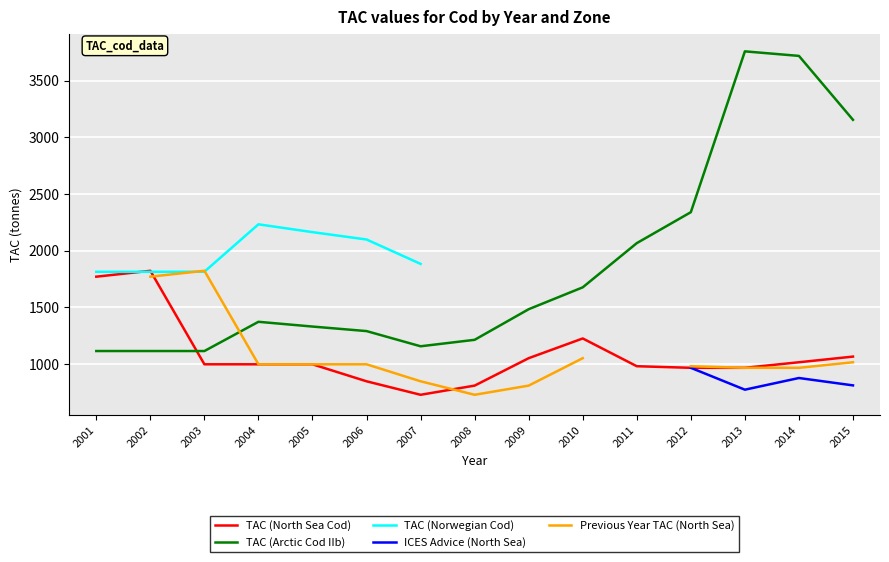

After their last crossing, which series has the higher values: TAC (North Sea Cod) or TAC (Norwegian Cod)?

TAC (Norwegian Cod)